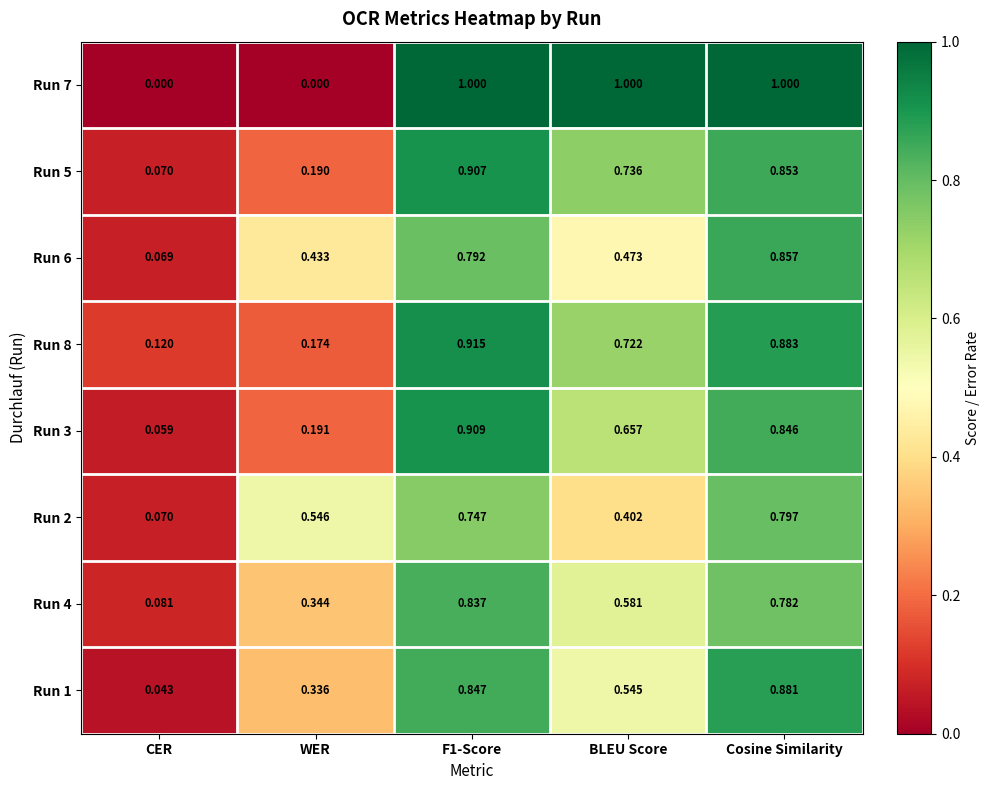

Where is Run 1 nearest to the value 0?

CER